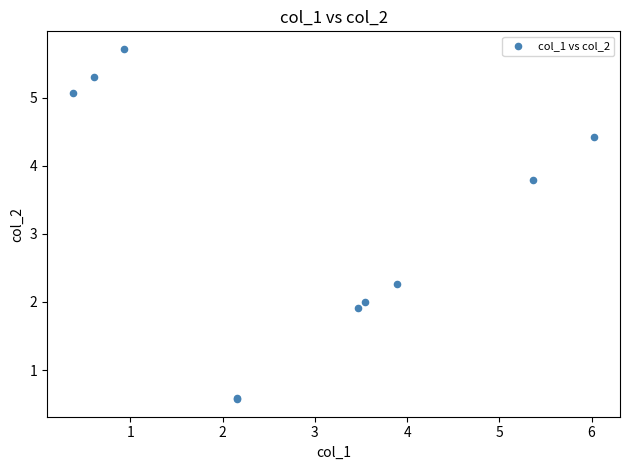

What Y value in the scatter plot is closest to 3?

2.3